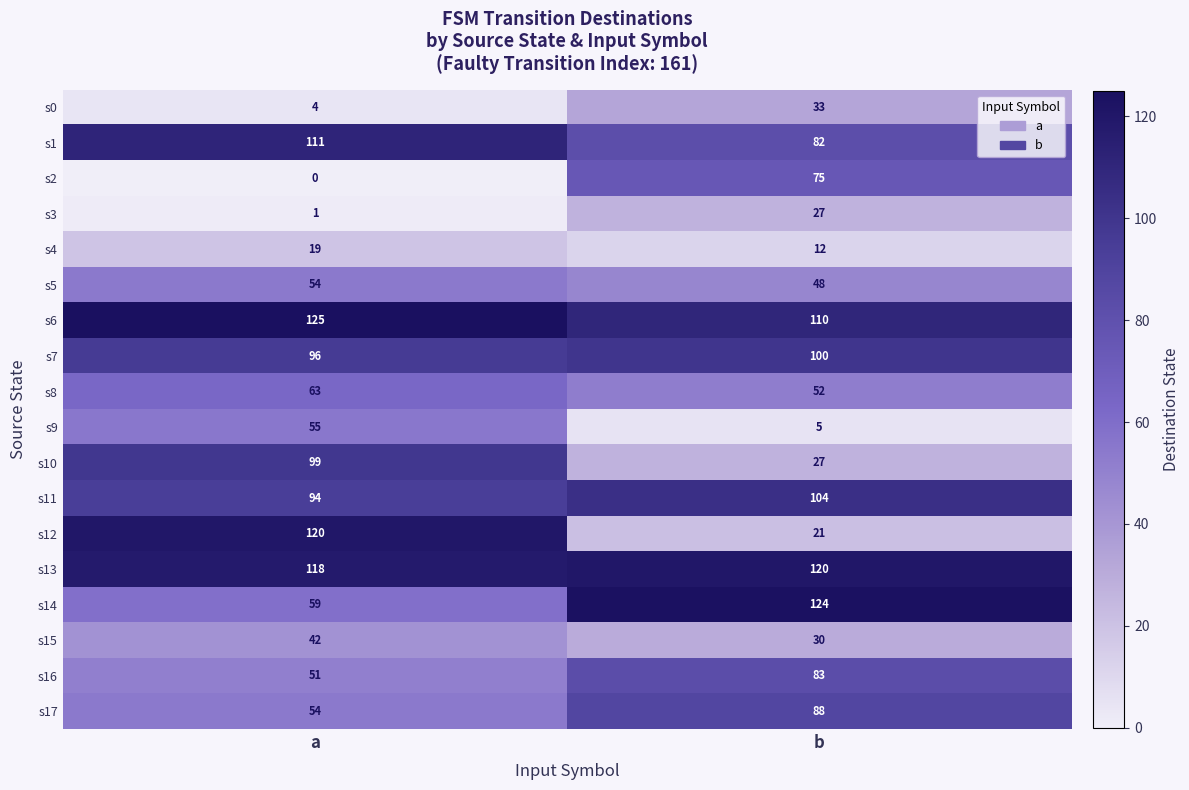

Where is s13 nearest to the value 119?

a